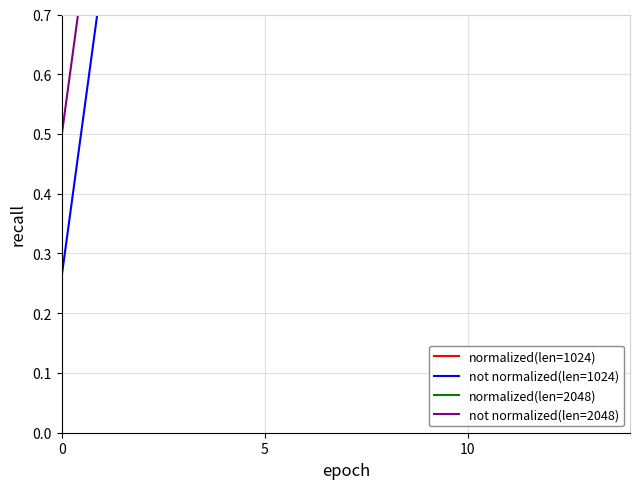

At which category is the sum across all series the highest?

10